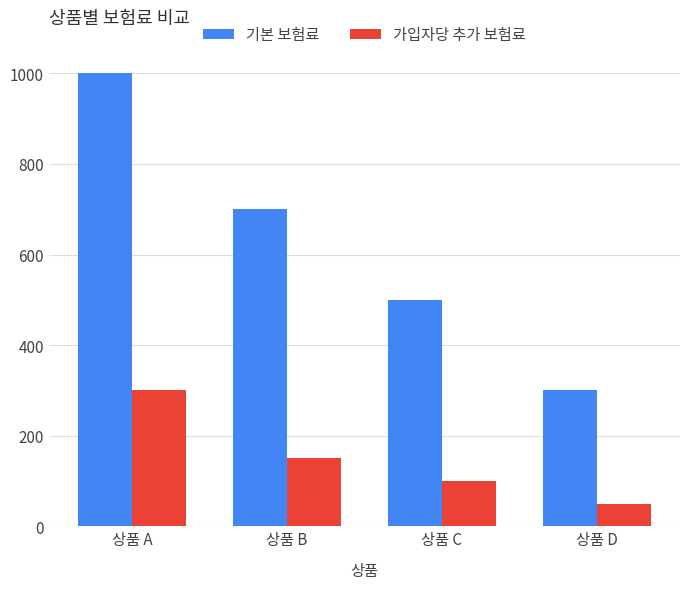

What is the difference between the maximum and second lowest values in the 기본 보험료 series?

500